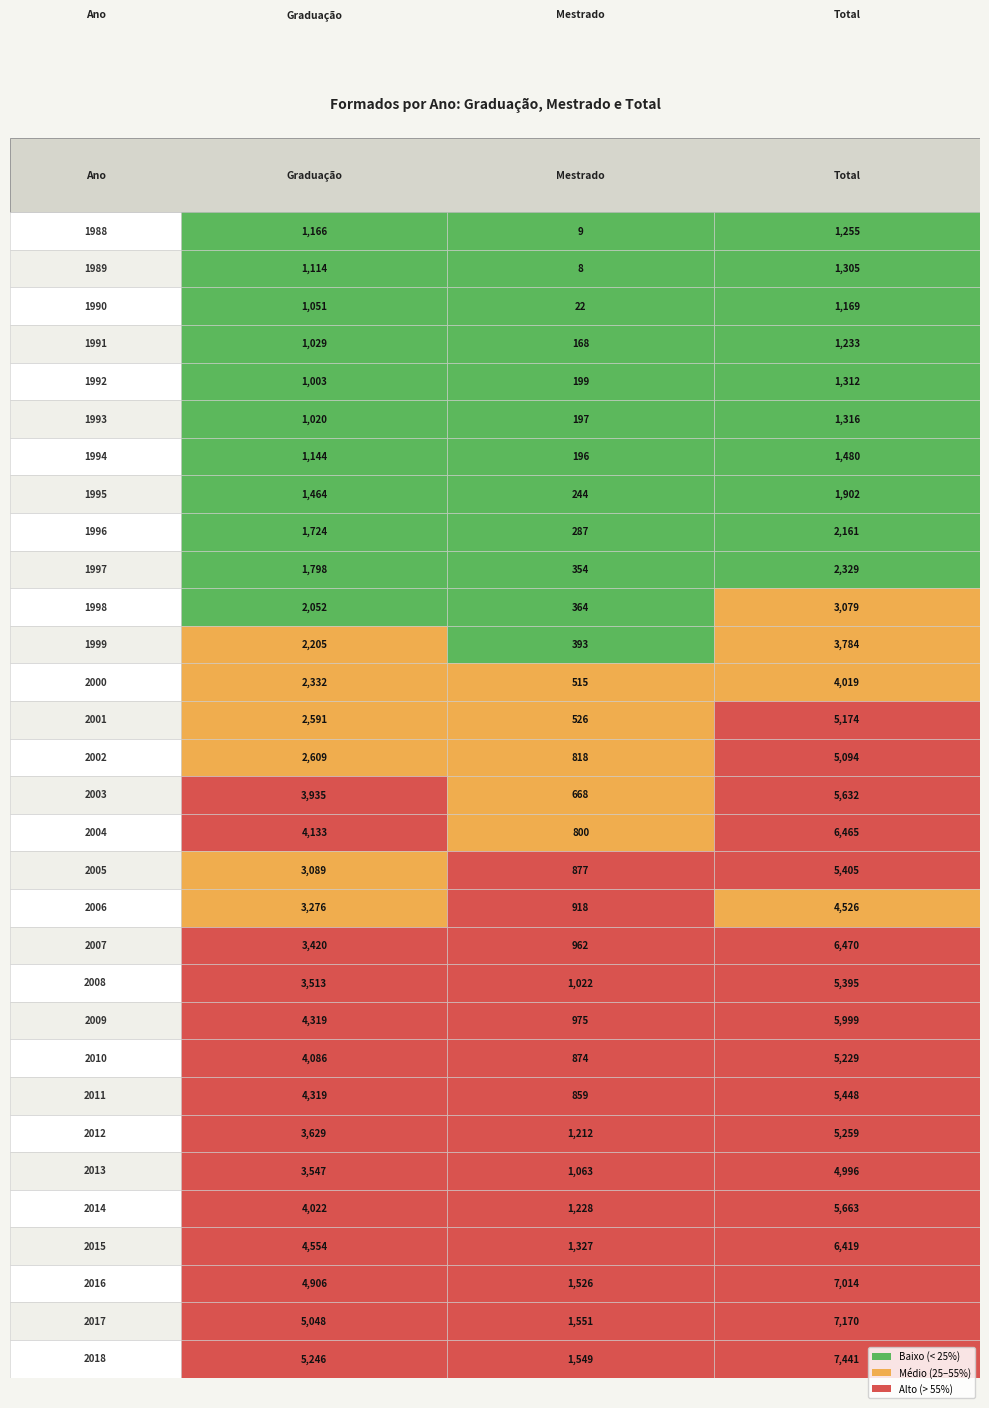

The 2013 series shows 7009 at Total. True or false?

False